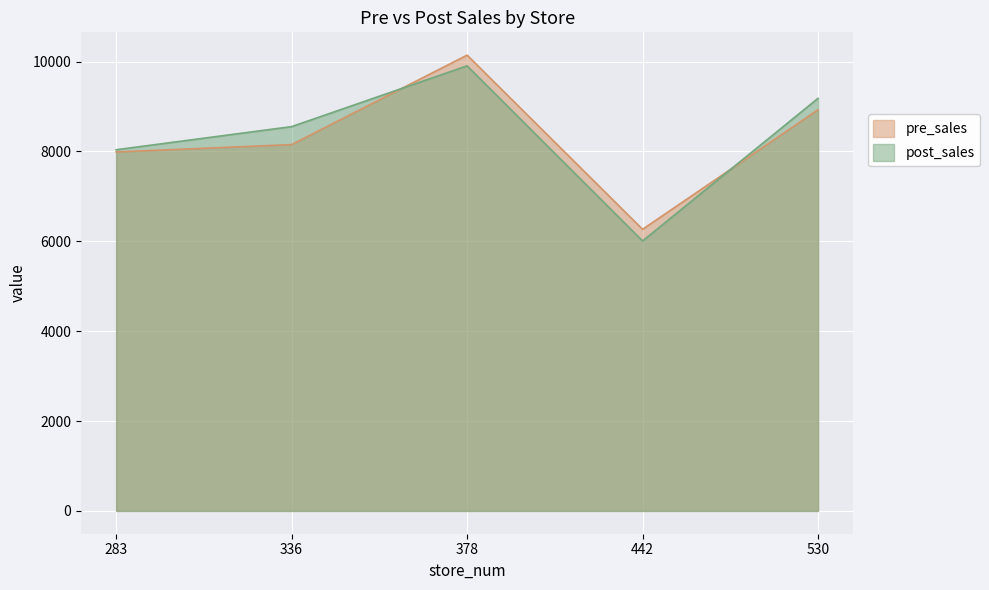

What is the difference between the maximum and minimum values in the pre_sales series?

3876.1